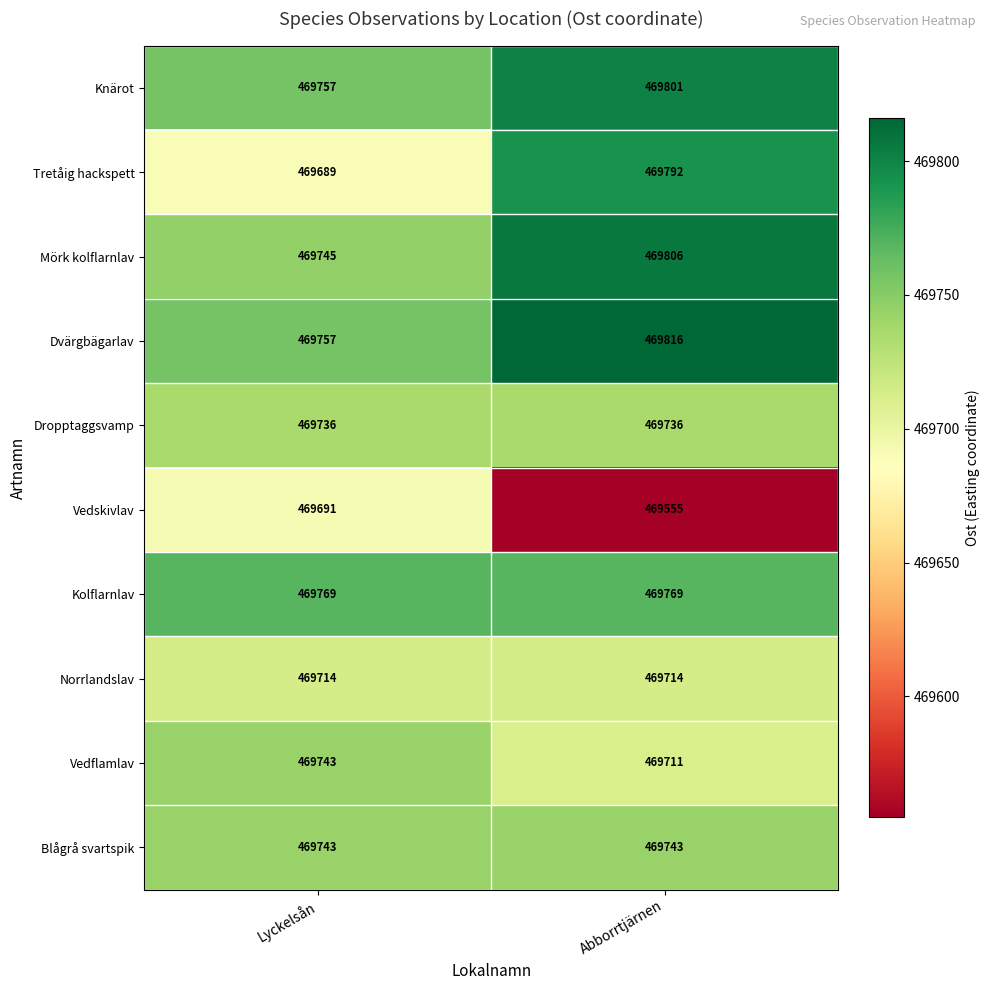

What is the sum of the Dropptaggsvamp values at Abborrtjärnen and Lyckelsån?

939472